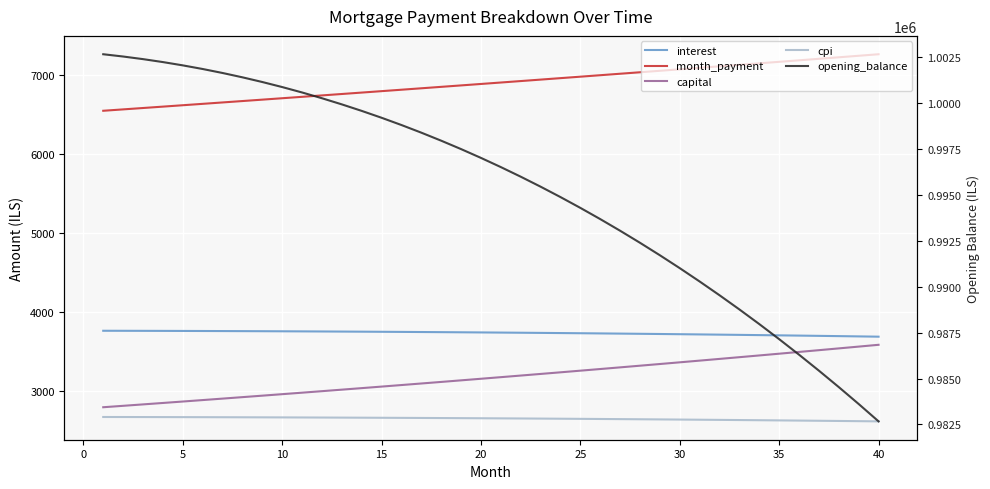

True or false: opening_balance and month_payment intersect in this chart.

False